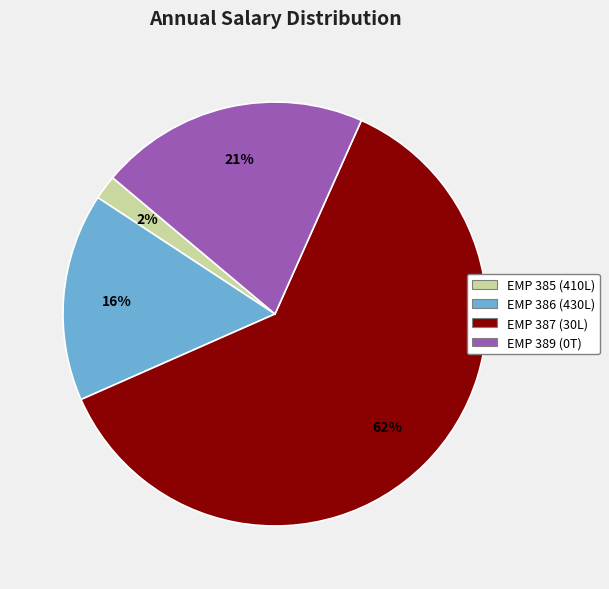

What is the largest slice in the pie chart?

EMP 387 (30L)